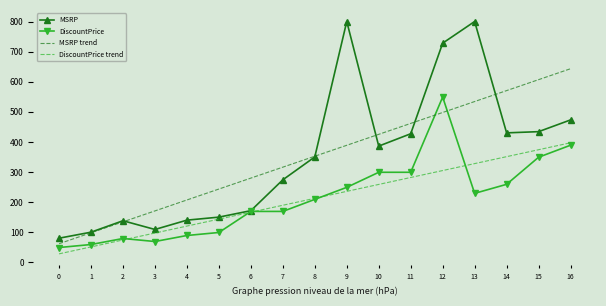

What is the greatest value displayed?

800.0